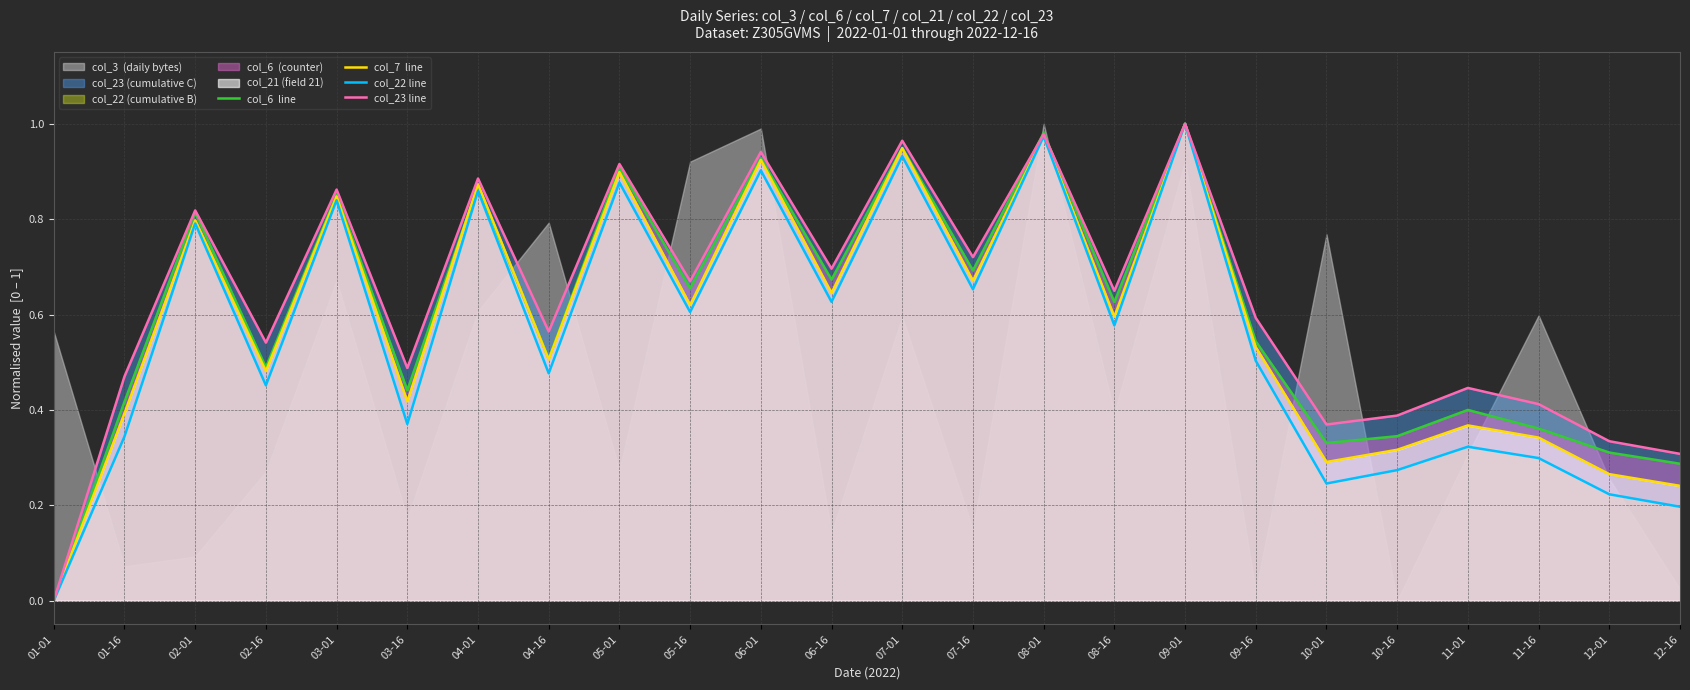

Is the value of col_6  line at 03-16 greater than the value of col_7  line at 12-01?

Yes